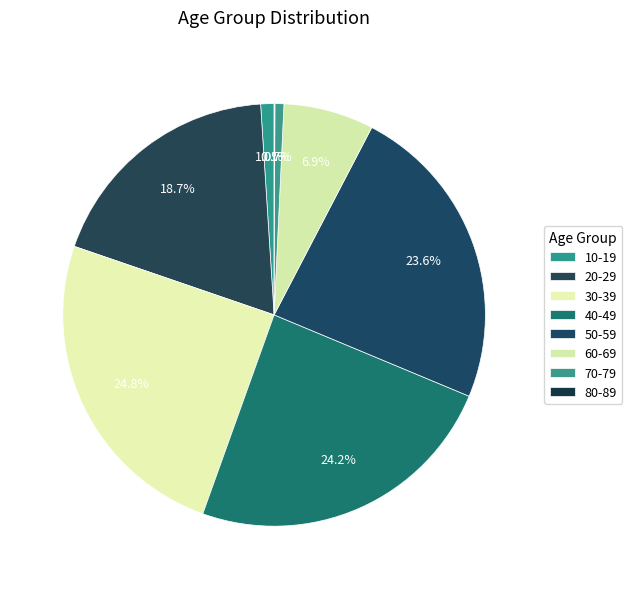

Which has a higher value, 20-29 or 60-69?

20-29